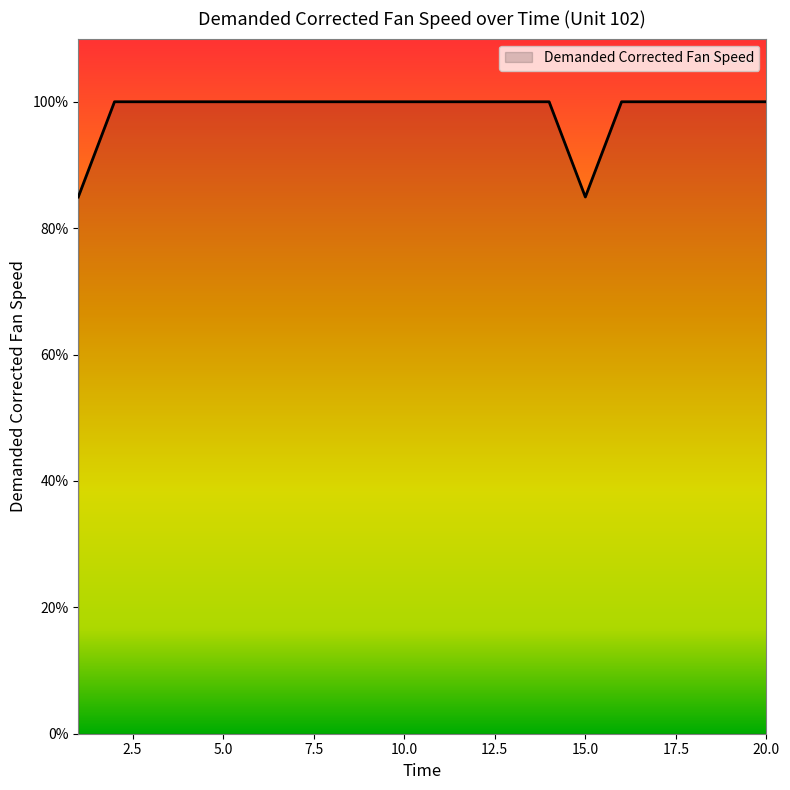

What is the greatest value displayed?

100.0